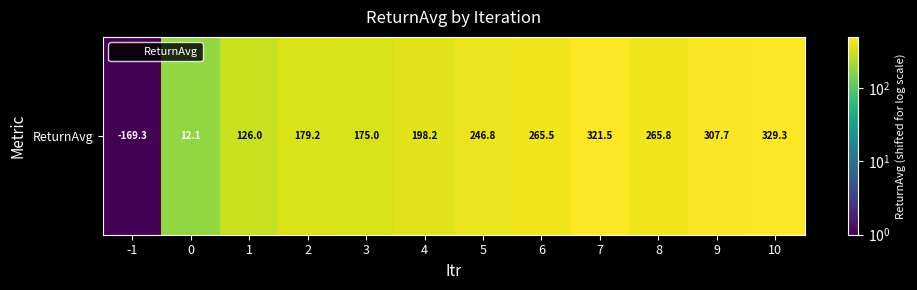

What is the change in value from 4 to 8?

+67.6